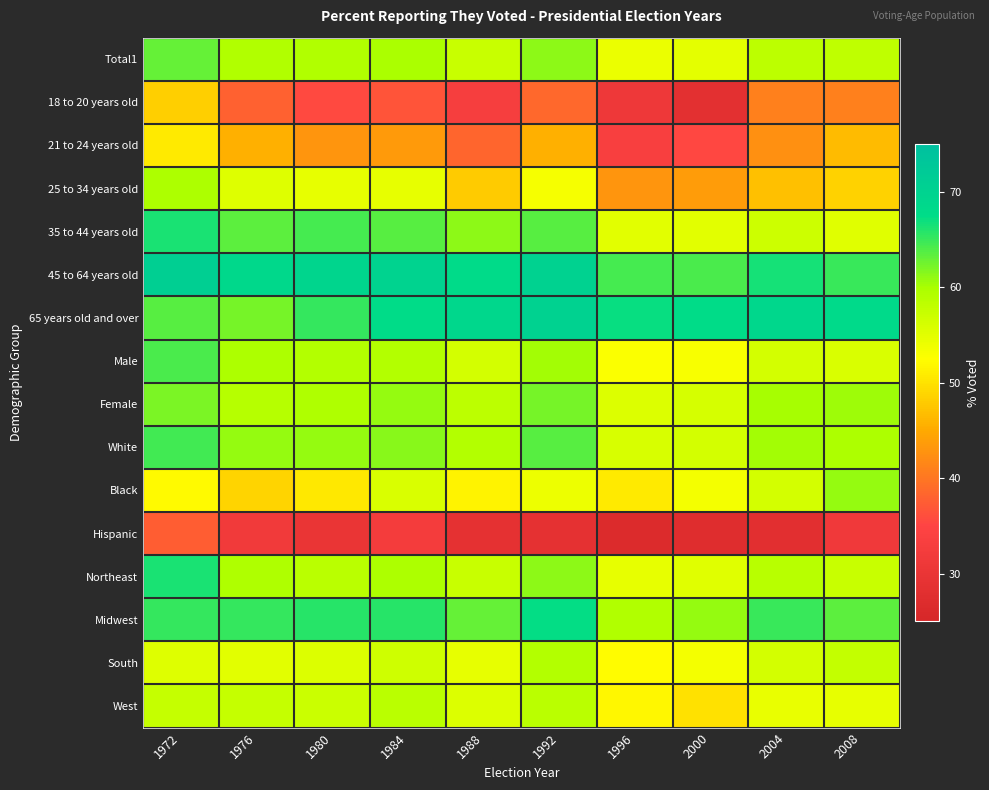

Reading left to right, list all the values displayed in this chart.

Total1: 1972=63.0	1976=59.2	1980=59.2	1984=59.9	1988=57.4	1992=61.3	1996=54.2	2000=54.7	2004=58.3	2008=58.2
18 to 20 years old: 1972=48.3	1976=38.0	1980=35.7	1984=36.7	1988=33.2	1992=38.5	1996=31.2	2000=28.4	2004=41.0	2008=41.0
21 to 24 years old: 1972=50.7	1976=45.6	1980=43.1	1984=43.5	1988=38.3	1992=45.7	1996=33.4	2000=35.4	2004=42.5	2008=46.6
25 to 34 years old: 1972=59.7	1976=55.4	1980=54.6	1984=54.5	1988=48.0	1992=53.2	1996=43.1	2000=43.7	2004=46.9	2008=48.5
35 to 44 years old: 1972=66.3	1976=63.3	1980=64.4	1984=63.5	1988=61.3	1992=63.6	1996=54.9	2000=55.0	2004=56.9	2008=55.2
45 to 64 years old: 1972=70.8	1976=68.7	1980=69.3	1984=69.8	1988=67.9	1992=70.0	1996=64.4	2000=64.1	2004=66.6	2008=65.0
65 years old and over: 1972=63.5	1976=62.2	1980=65.1	1984=67.7	1988=68.8	1992=70.1	1996=67.0	2000=67.6	2004=68.9	2008=68.1
Male: 1972=64.1	1976=59.6	1980=59.1	1984=59.0	1988=56.4	1992=60.2	1996=52.8	2000=53.1	2004=56.3	2008=55.7
Female: 1972=62.0	1976=58.8	1980=59.4	1984=60.8	1988=58.3	1992=62.3	1996=55.5	2000=56.2	2004=60.1	2008=60.4
White: 1972=64.5	1976=60.9	1980=60.9	1984=61.4	1988=59.1	1992=63.6	1996=56.0	2000=56.4	2004=60.3	2008=59.6
Black: 1972=52.1	1976=48.7	1980=50.5	1984=55.8	1988=51.5	1992=54.0	1996=50.6	2000=53.5	2004=56.3	2008=60.8
Hispanic: 1972=37.5	1976=31.8	1980=29.9	1984=32.6	1988=28.8	1992=28.9	1996=26.7	2000=27.5	2004=28.0	2008=31.6
Northeast: 1972=66.4	1976=59.5	1980=58.5	1984=59.7	1988=57.4	1992=61.2	1996=54.5	2000=55.2	2004=58.6	2008=57.4
Midwest: 1972=65.1	1976=65.1	1980=65.8	1984=65.7	1988=62.9	1992=67.2	1996=59.3	2000=60.9	2004=65.0	2008=63.4
South: 1972=55.4	1976=54.9	1980=55.6	1984=56.8	1988=54.5	1992=59.0	1996=52.2	2000=53.5	2004=56.4	2008=57.7
West: 1972=57.5	1976=57.5	1980=57.2	1984=58.5	1988=55.6	1992=58.5	1996=51.8	2000=49.9	2004=54.4	2008=54.6